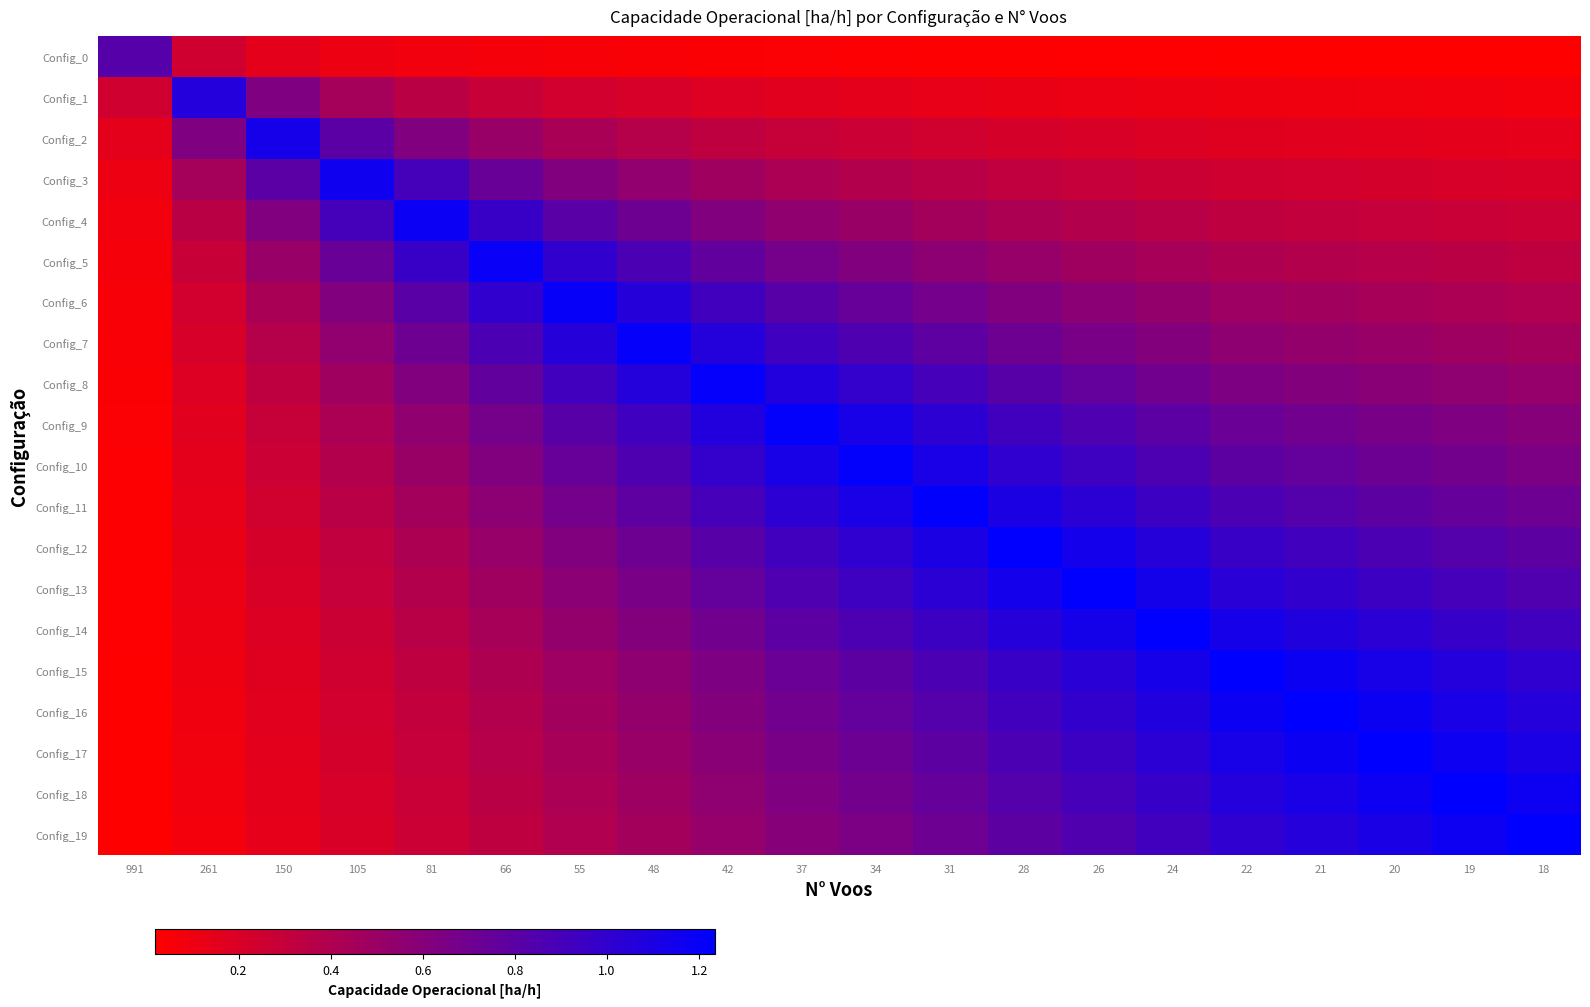

Which series changed the most between 150 and 34?

Config_10